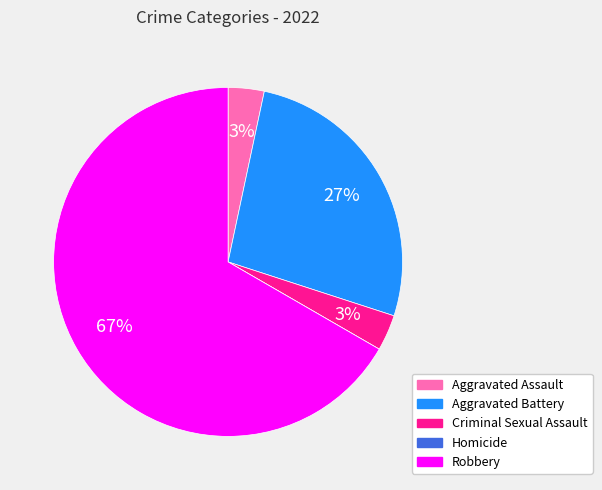

True or false: Aggravated Battery accounts for 40% of the total.

False